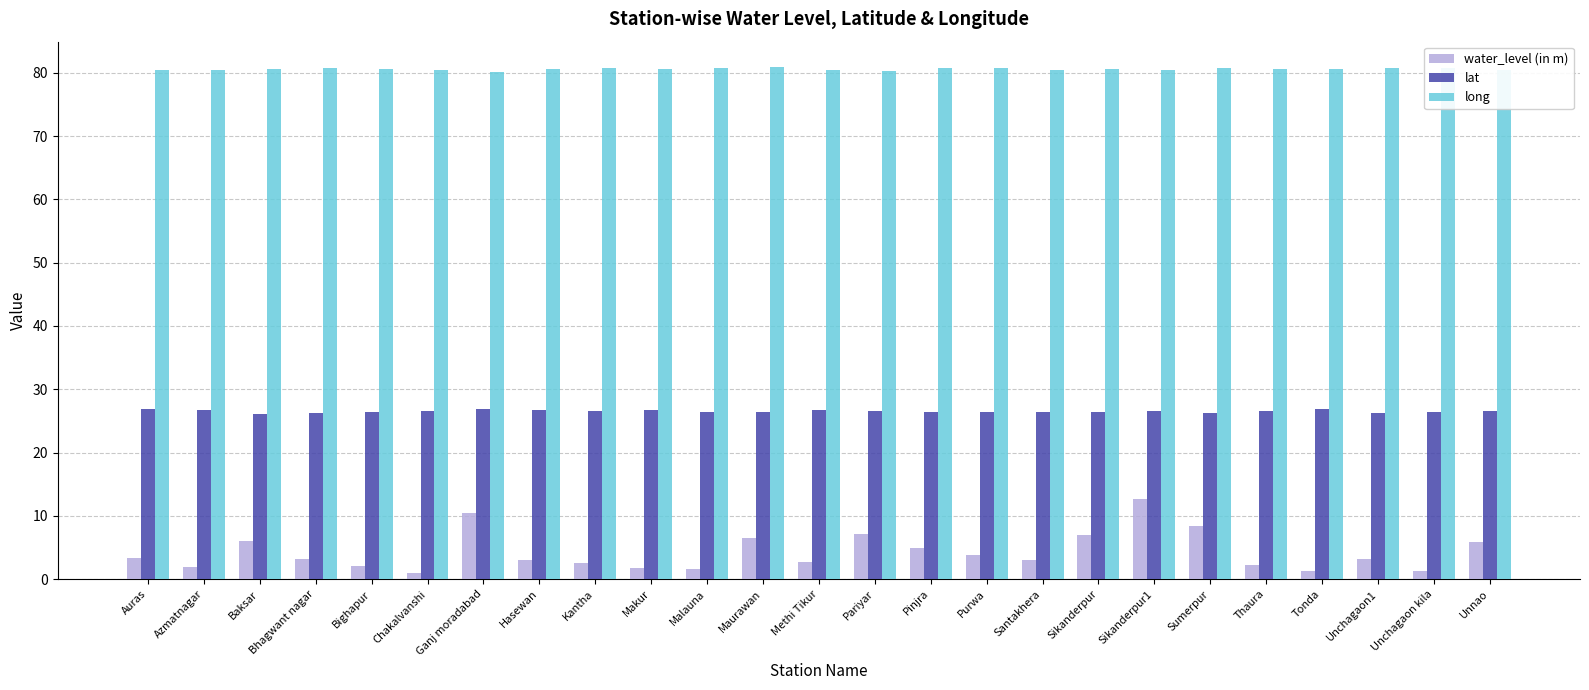

The water_level (in m) series shows 6.6 at Maurawan. True or false?

True